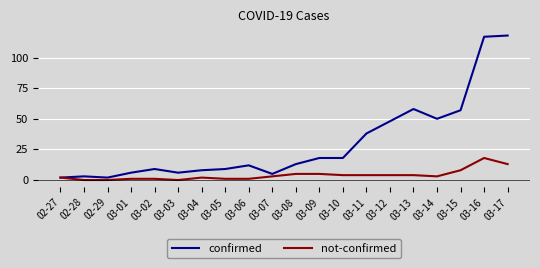

Which series has the largest range (max minus min)?

confirmed